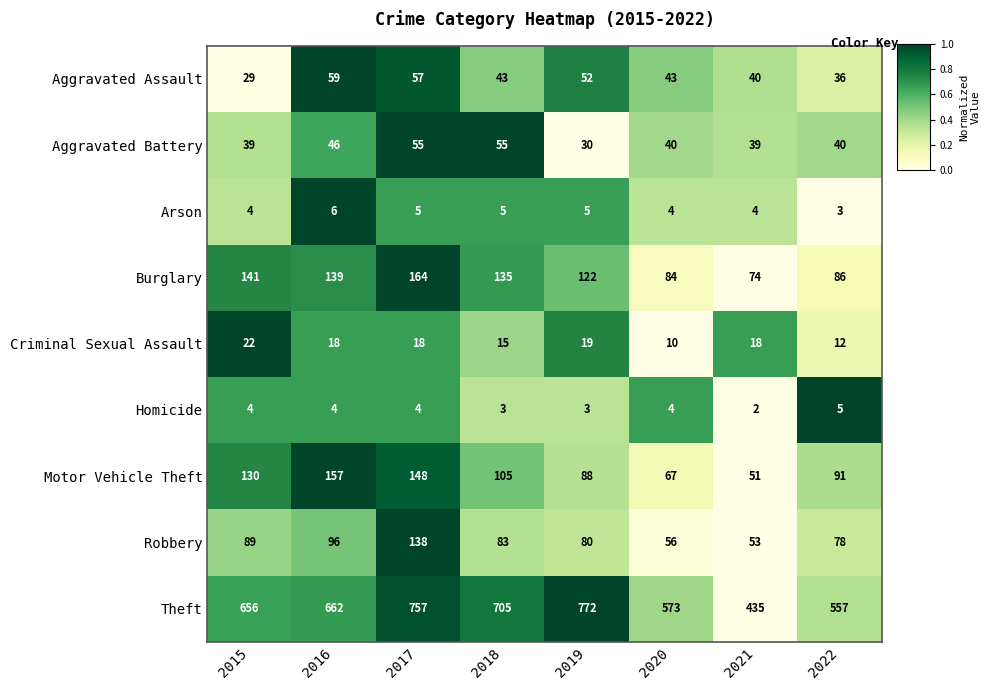

Which category has the highest value in the Motor Vehicle Theft series?

2016